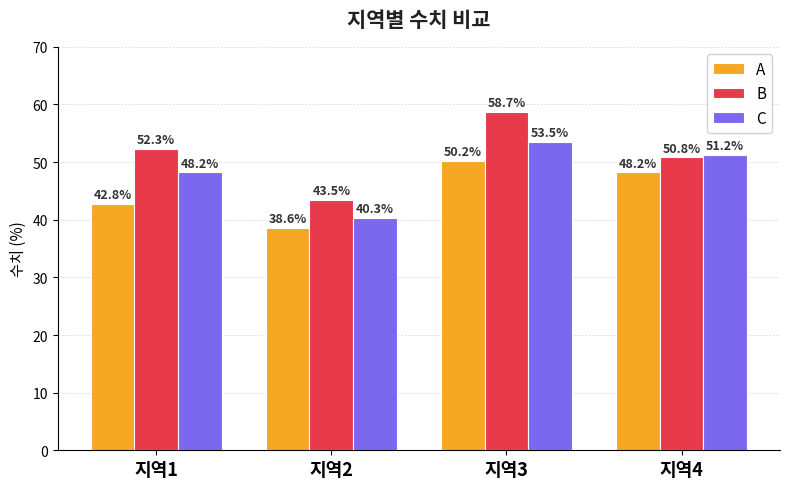

What is the spread (max minus min) of values at 지역2?

4.9